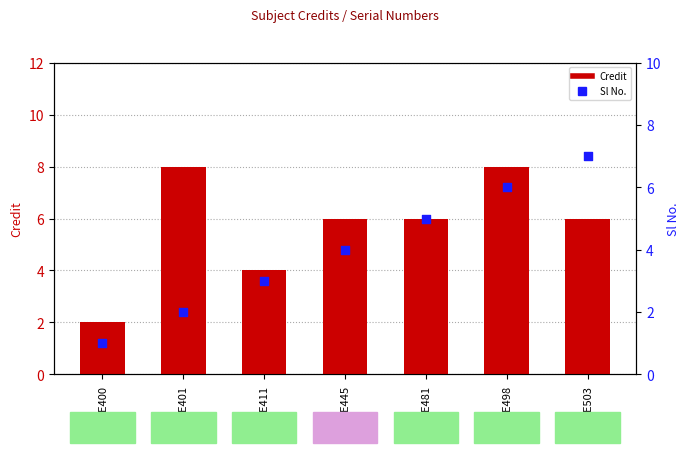

Which series has the widest spread of Y values?

Credit